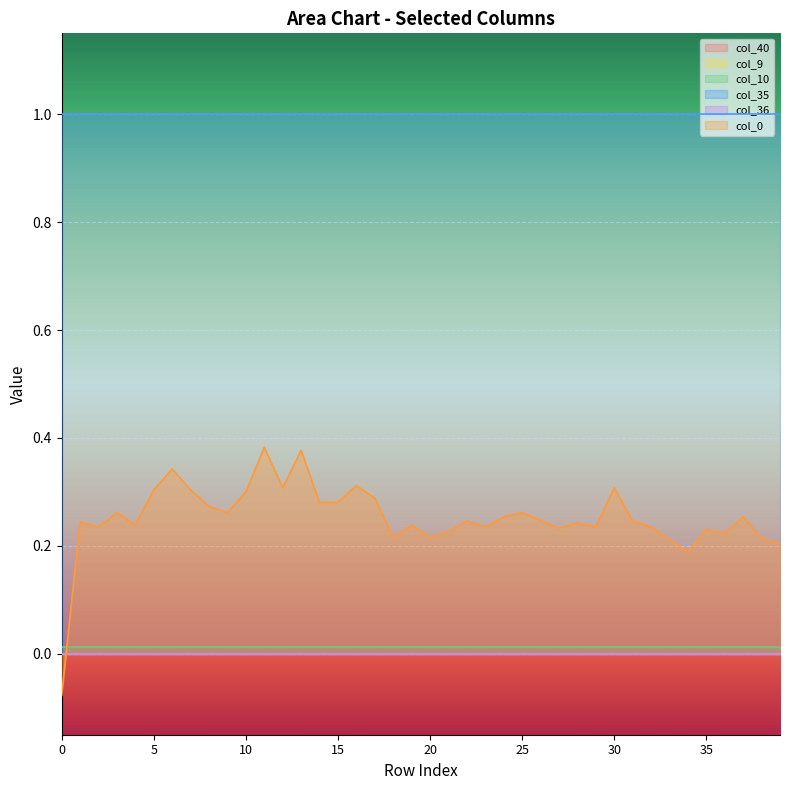

Reading left to right, list all the values displayed in this chart.

col_40: 0=0.0	1=0.0	2=0.0	3=0.0	4=0.0	5=0.0	6=0.0	7=0.0	8=0.0	9=0.0	10=0.0	11=0.0	12=0.0	13=0.0	14=0.0	15=0.0	16=0.0	17=0.0	18=0.0	19=0.0	20=0.0	21=0.0	22=0.0	23=0.0	24=0.0	25=0.0	26=0.0	27=0.0	28=0.0	29=0.0	30=0.0	31=0.0	32=0.0	33=0.0	34=0.0	35=0.0	36=0.0	37=0.0	38=0.0	39=0.0
col_9: 0=0.0	1=0.0	2=0.0	3=0.0	4=0.0	5=0.0	6=0.0	7=0.0	8=0.0	9=0.0	10=0.0	11=0.0	12=0.0	13=0.0	14=0.0	15=0.0	16=0.0	17=0.0	18=0.0	19=0.0	20=0.0	21=0.0	22=0.0	23=0.0	24=0.0	25=0.0	26=0.0	27=0.0	28=0.0	29=0.0	30=0.0	31=0.0	32=0.0	33=0.0	34=0.0	35=0.0	36=0.0	37=0.0	38=0.0	39=0.0
col_10: 0=0.0	1=0.0	2=0.0	3=0.0	4=0.0	5=0.0	6=0.0	7=0.0	8=0.0	9=0.0	10=0.0	11=0.0	12=0.0	13=0.0	14=0.0	15=0.0	16=0.0	17=0.0	18=0.0	19=0.0	20=0.0	21=0.0	22=0.0	23=0.0	24=0.0	25=0.0	26=0.0	27=0.0	28=0.0	29=0.0	30=0.0	31=0.0	32=0.0	33=0.0	34=0.0	35=0.0	36=0.0	37=0.0	38=0.0	39=0.0
col_35: 0=1.0	1=1.0	2=1.0	3=1.0	4=1.0	5=1.0	6=1.0	7=1.0	8=1.0	9=1.0	10=1.0	11=1.0	12=1.0	13=1.0	14=1.0	15=1.0	16=1.0	17=1.0	18=1.0	19=1.0	20=1.0	21=1.0	22=1.0	23=1.0	24=1.0	25=1.0	26=1.0	27=1.0	28=1.0	29=1.0	30=1.0	31=1.0	32=1.0	33=1.0	34=1.0	35=1.0	36=1.0	37=1.0	38=1.0	39=1.0
col_36: 0=0.0	1=0.0	2=0.0	3=0.0	4=0.0	5=0.0	6=0.0	7=0.0	8=0.0	9=0.0	10=0.0	11=0.0	12=0.0	13=0.0	14=0.0	15=0.0	16=0.0	17=0.0	18=0.0	19=0.0	20=0.0	21=0.0	22=0.0	23=0.0	24=0.0	25=0.0	26=0.0	27=0.0	28=0.0	29=0.0	30=0.0	31=0.0	32=0.0	33=0.0	34=0.0	35=0.0	36=0.0	37=0.0	38=0.0	39=0.0
col_0: 0=-0.1	1=0.2	2=0.2	3=0.3	4=0.2	5=0.3	6=0.3	7=0.3	8=0.3	9=0.3	10=0.3	11=0.4	12=0.3	13=0.4	14=0.3	15=0.3	16=0.3	17=0.3	18=0.2	19=0.2	20=0.2	21=0.2	22=0.2	23=0.2	24=0.3	25=0.3	26=0.2	27=0.2	28=0.2	29=0.2	30=0.3	31=0.2	32=0.2	33=0.2	34=0.2	35=0.2	36=0.2	37=0.3	38=0.2	39=0.2